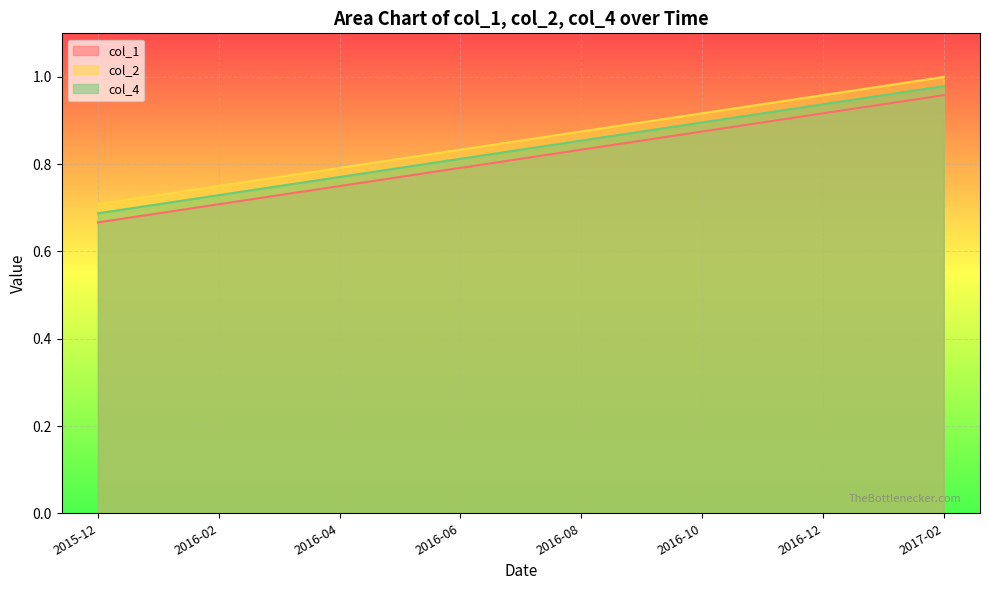

At which label does col_4 reach its minimum?

2015-12